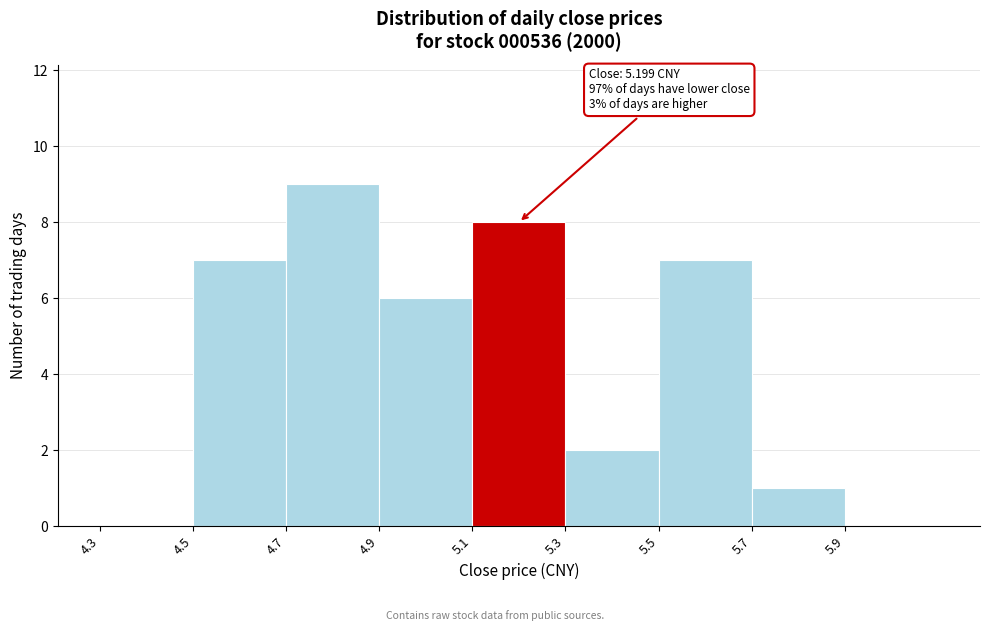

Which range on the x-axis has the tallest bar?

4.7 to 4.9